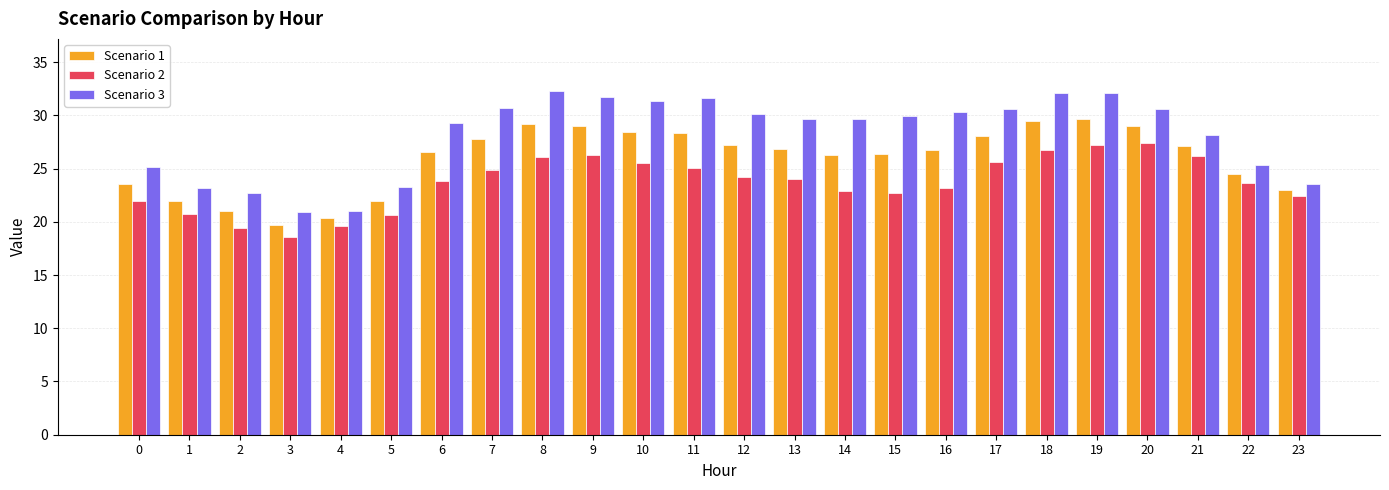

Rank the series by their maximum value, from lowest to highest.

Scenario 2, Scenario 1, Scenario 3